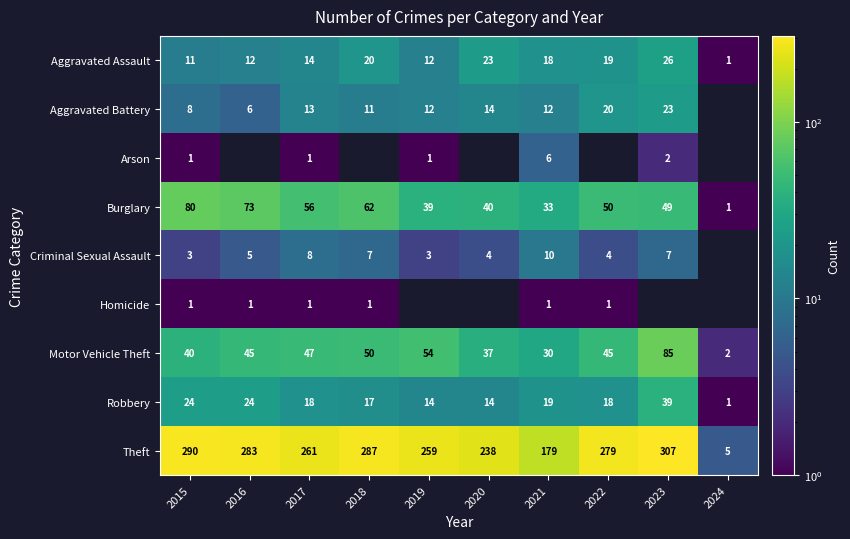

What is the difference between the Motor Vehicle Theft values at 2015 and 2024?

38